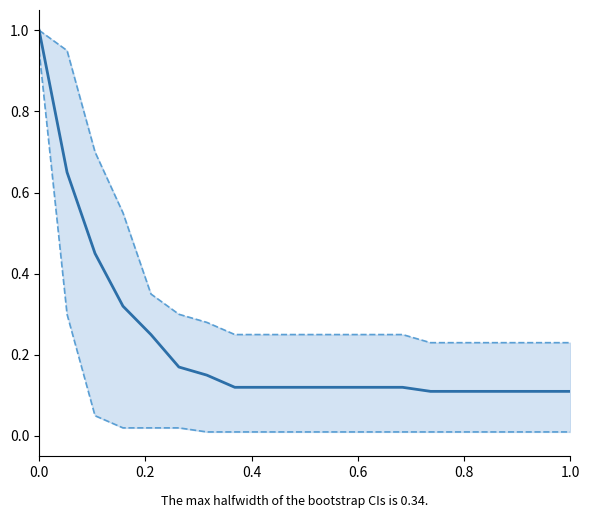

Does the chart have visible grid lines?

No